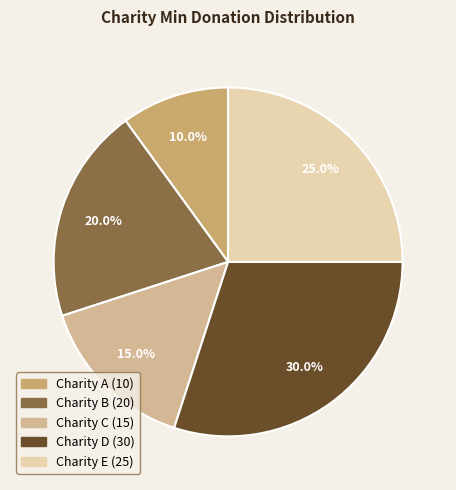

To the nearest percent, what is the combined percentage of Charity C and Charity B?

35%